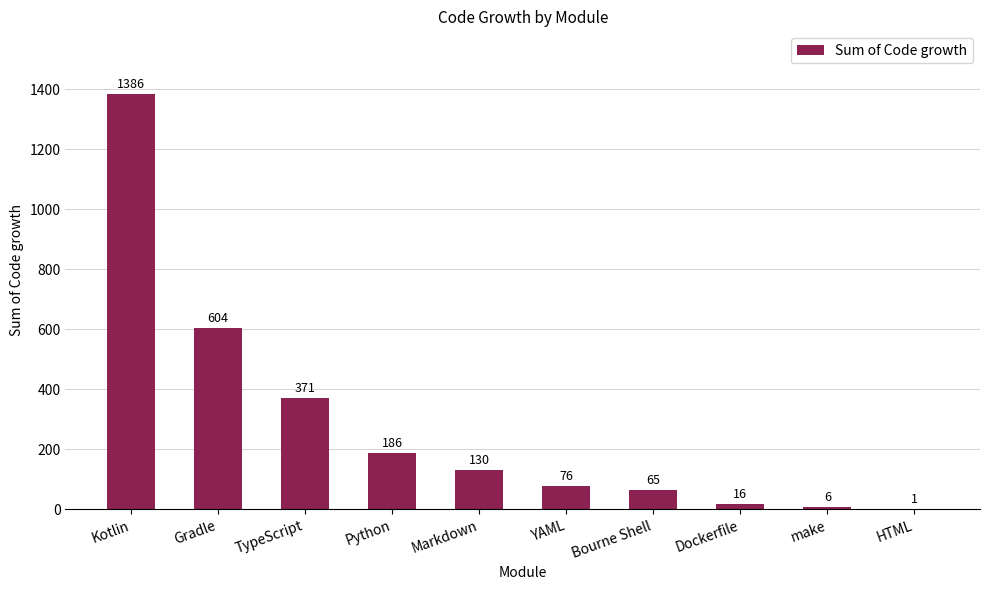

Which category has the highest value across all series?

Kotlin